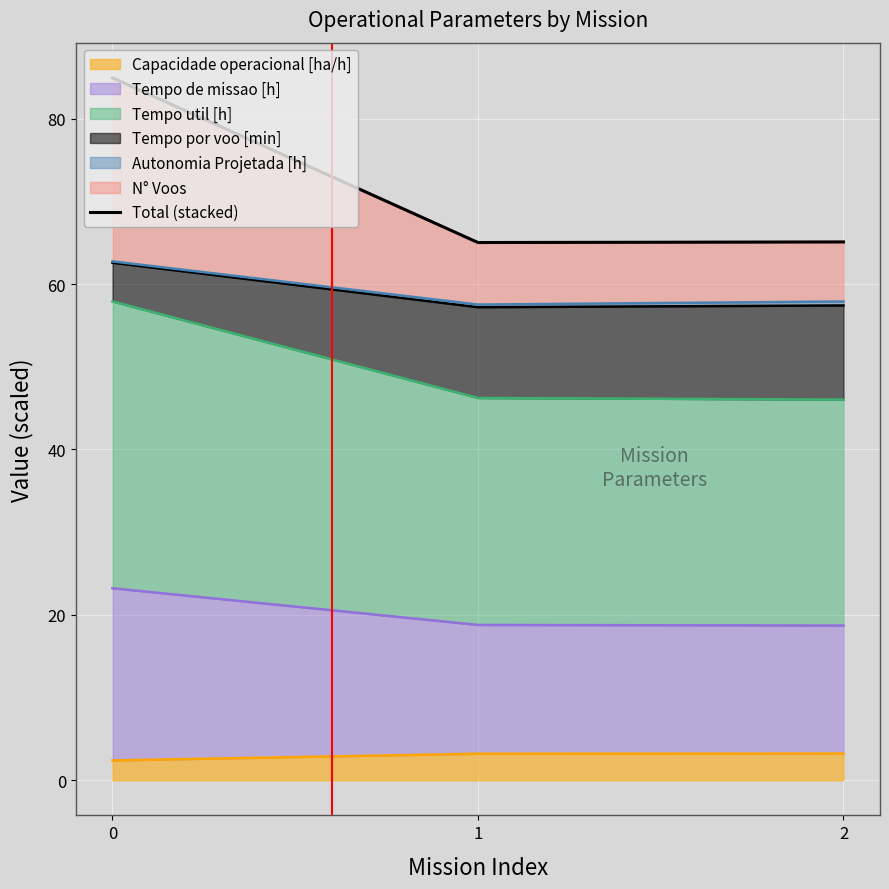

What is the difference between the second highest and minimum values?

0.1